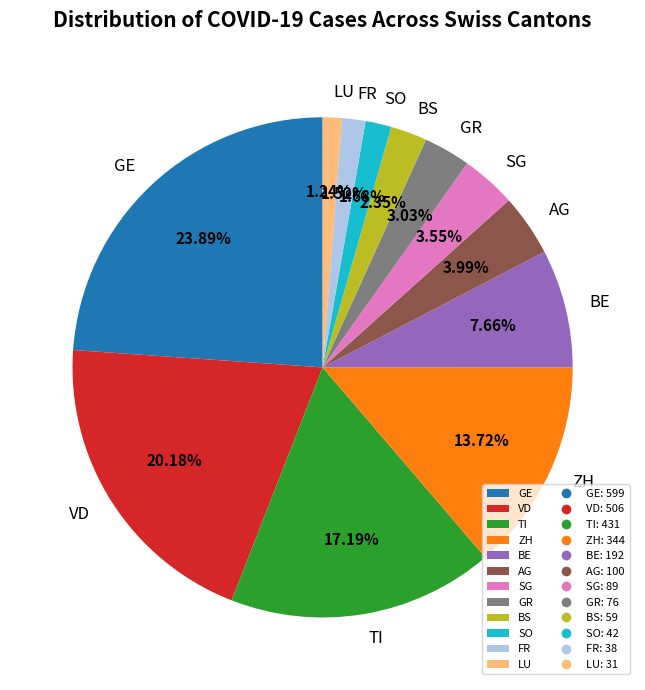

Does VD account for over 50% of the chart?

No